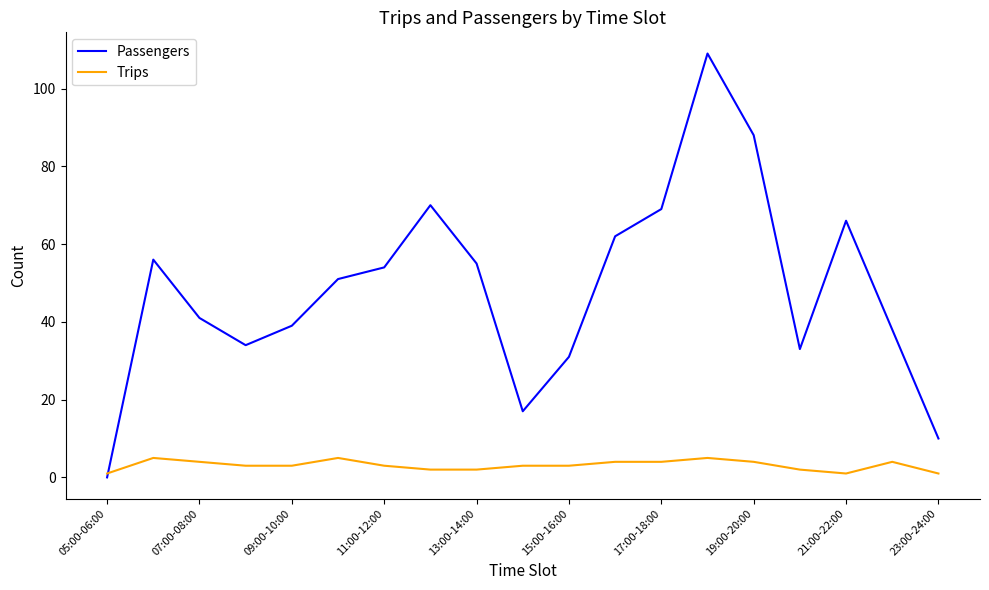

Which series has the largest total across all categories?

Passengers